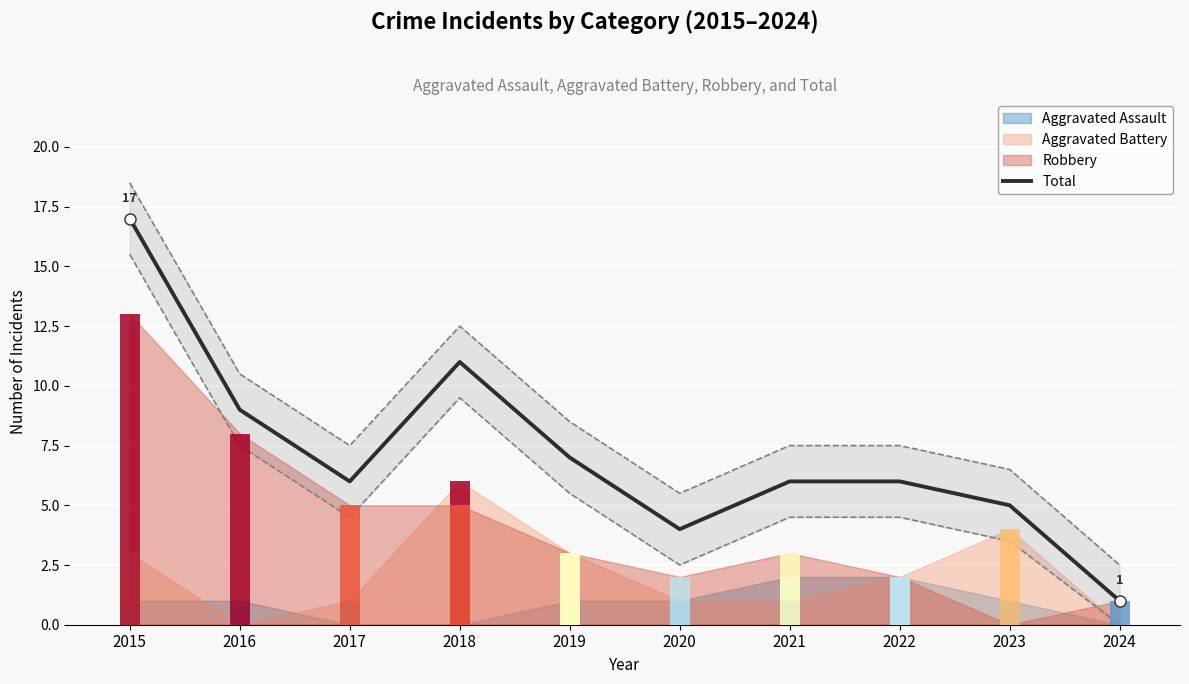

Reading left to right, list all the values displayed in this chart.

2015=17	2016=9	2017=6	2018=11	2019=7	2020=4	2021=6	2022=6	2023=5	2024=1